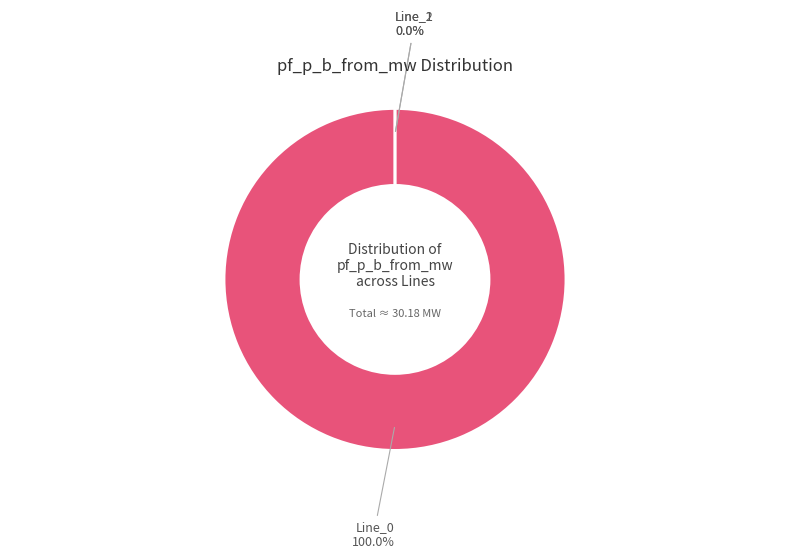

To the nearest percent, what is the difference between the largest and smallest slice percentages?

100%